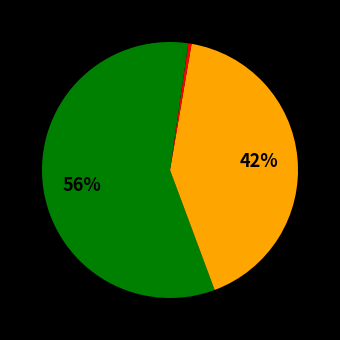

Which slice is the largest?

Theft